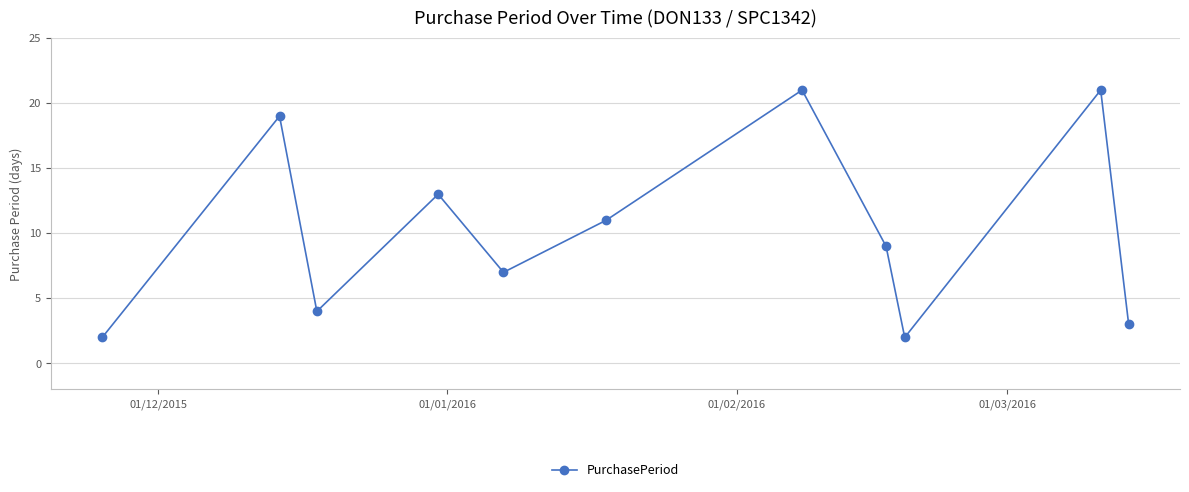

Count the number of data series in this chart.

1